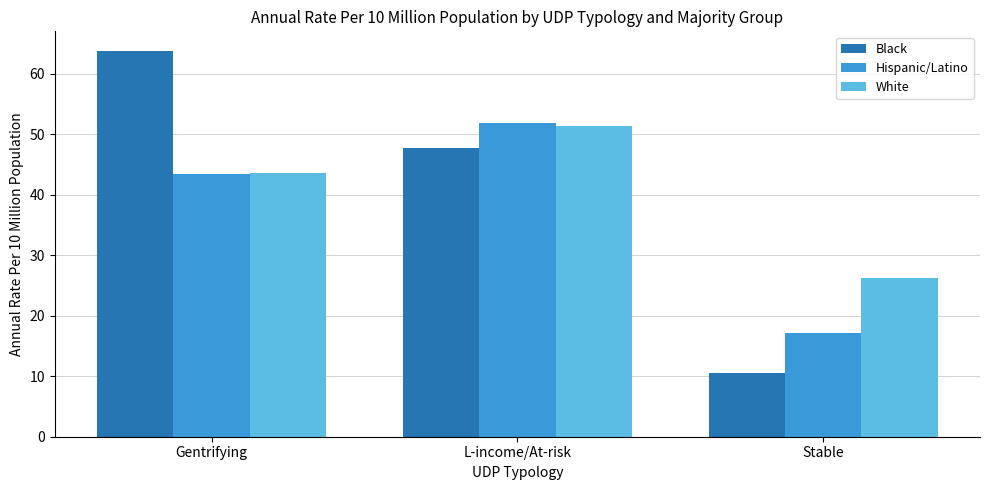

What is the label of the 2nd bar from the left?

L-income/At-risk